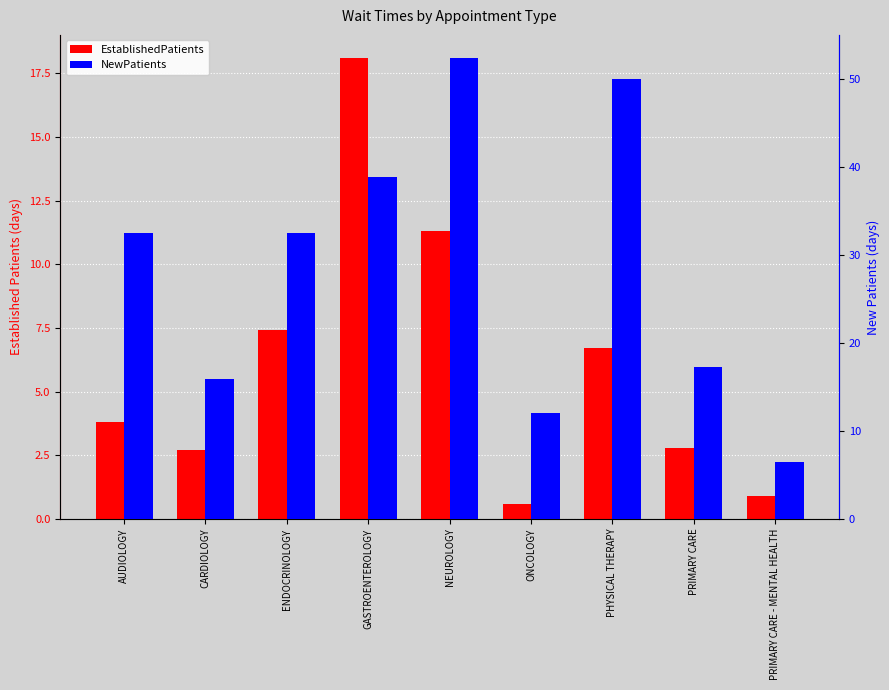

What is the sum of all EstablishedPatients values?

54.3